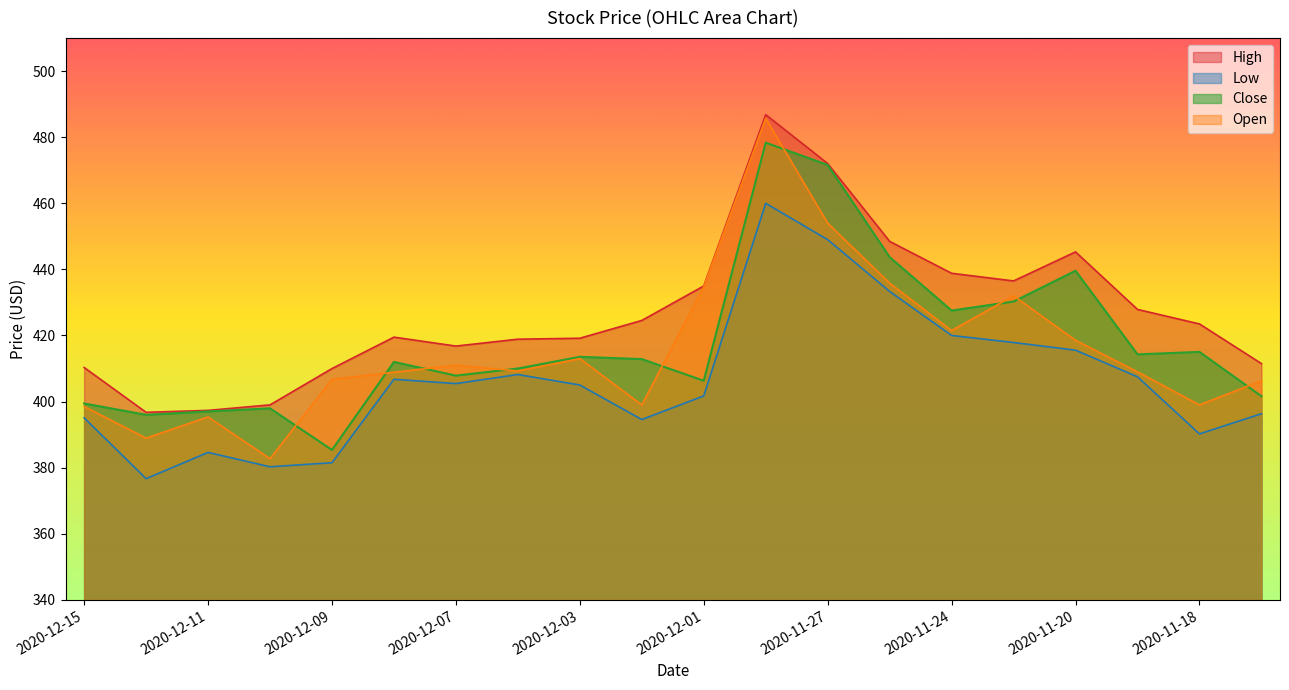

What is the label of the 5th point from the left?

2020-12-09